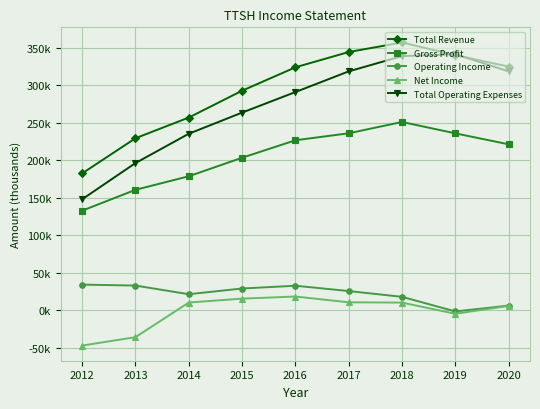

Does the chart have visible grid lines?

Yes